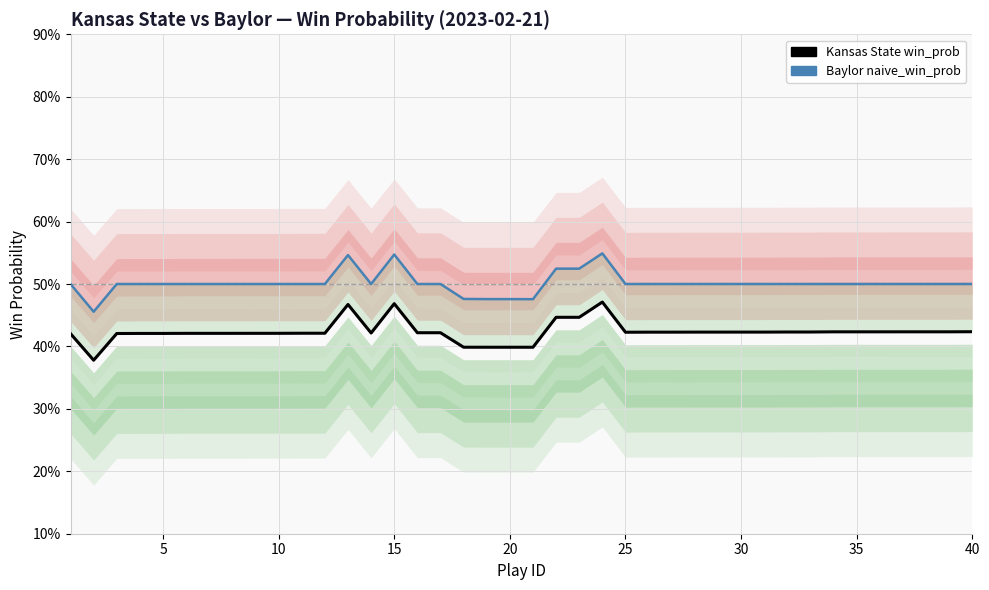

What is the sum of all win_prob values?

16.9